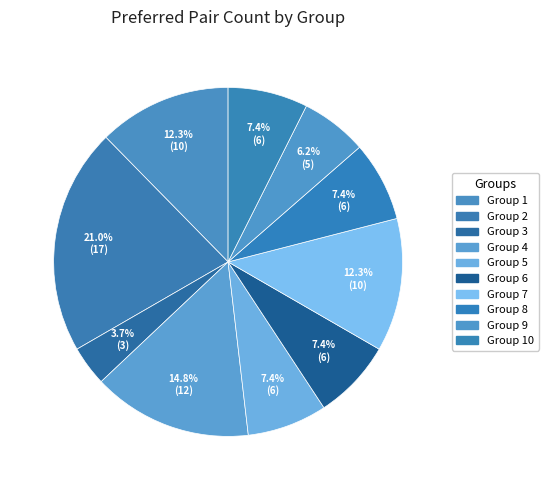

How many slices are in this pie chart?

10